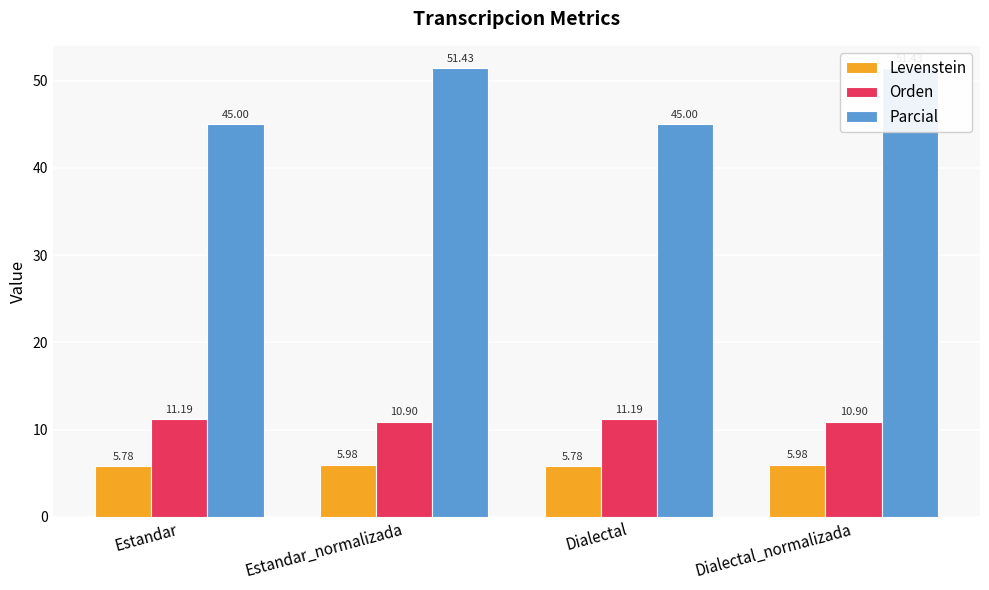

Which series changed the most between Dialectal and Dialectal_normalizada?

Parcial